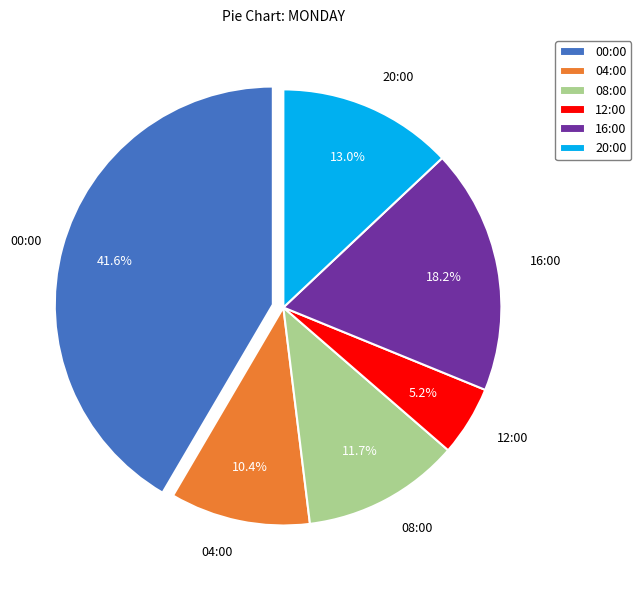

The 20:00 slice represents 13% of the pie. True or false?

True